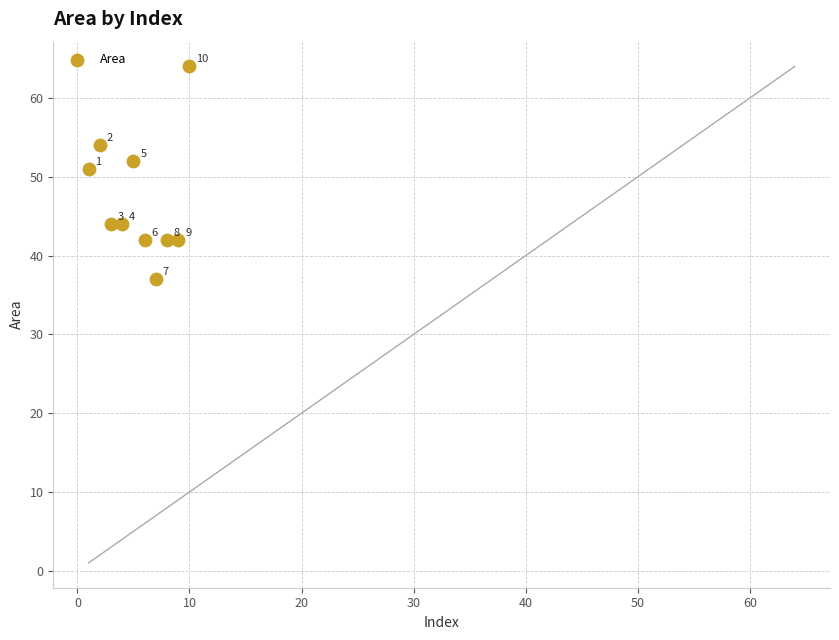

What is the average Y value?

47